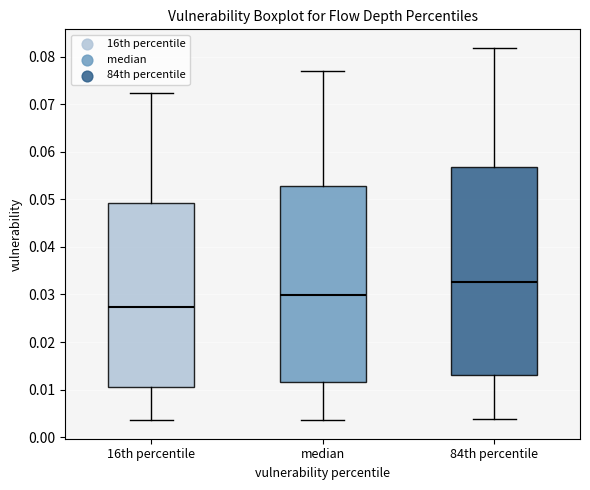

Reading left to right, transcribe this box plot: for each box, give where its median line is, the range the box spans, and where its two whiskers end, as read against the y-axis. The values are not printed on the chart, so give them approximately, as read against the axis.

16th percentile: median 0.027, box 0.010 to 0.049, whiskers 0.004 to 0.072
median: median 0.030, box 0.012 to 0.053, whiskers 0.004 to 0.077
84th percentile: median 0.033, box 0.013 to 0.057, whiskers 0.004 to 0.082